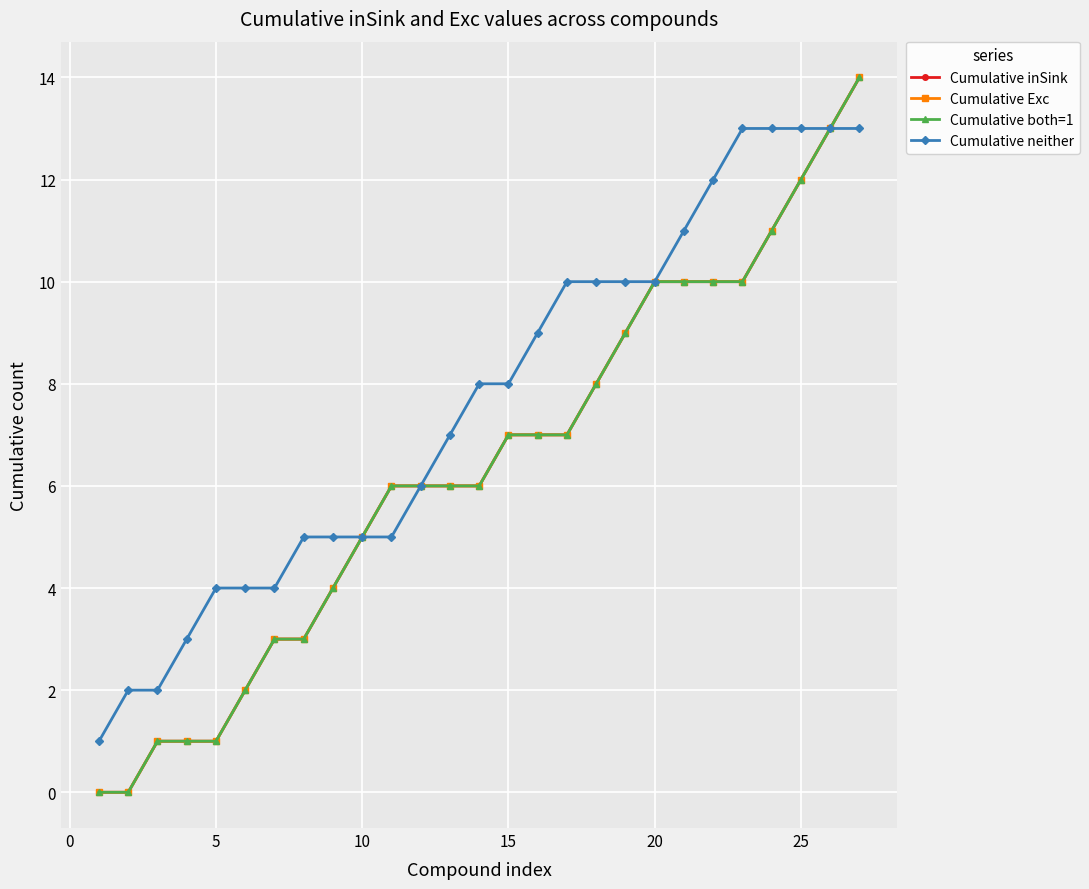

What is the maximum value for Cumulative both=1?

14